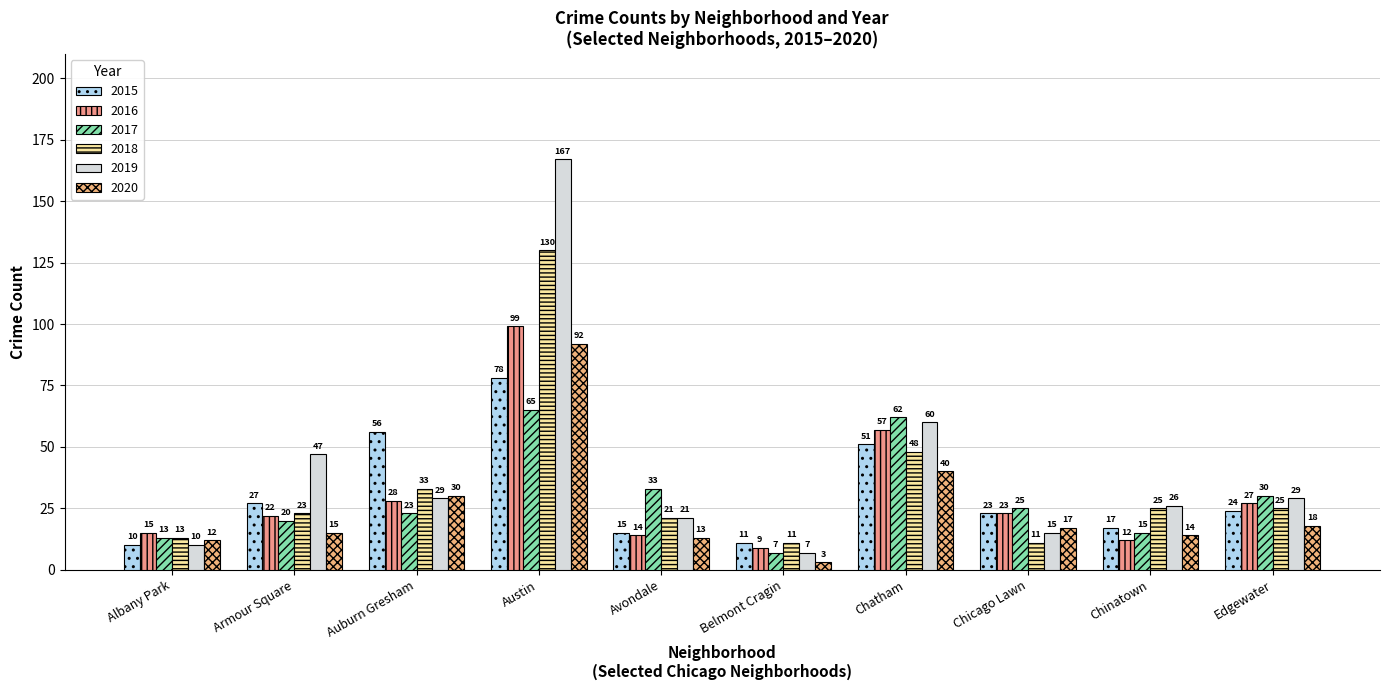

Which category has the highest value in the 2017 series?

Austin